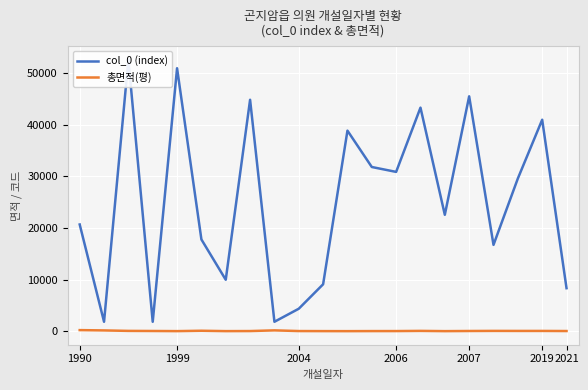

Is it true that col_0 (index) equals 44789.0 at 7?

True